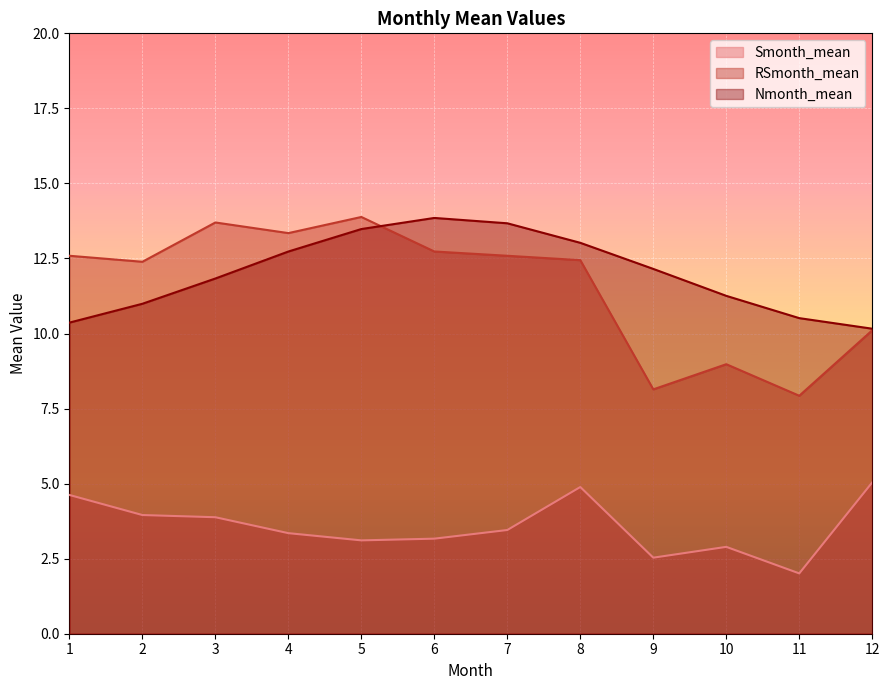

At which category is the sum across all series the highest?

5